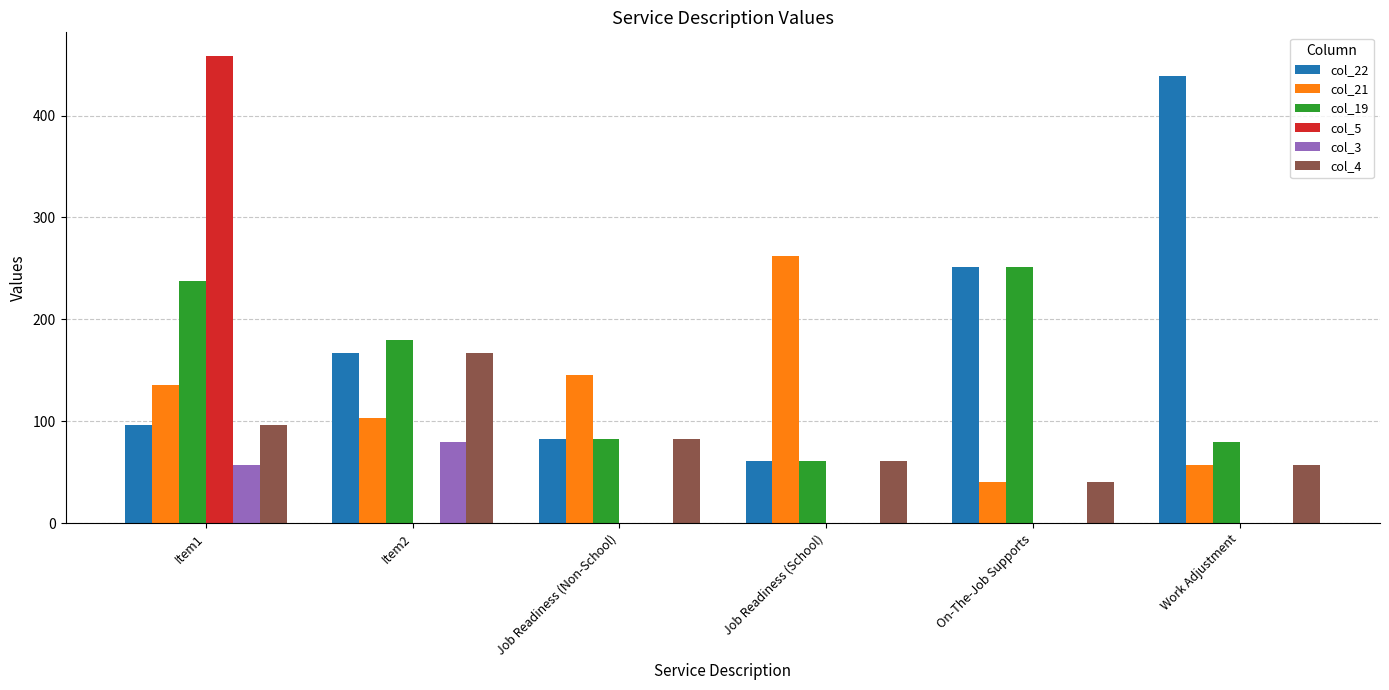

How many series are shown in this chart?

6